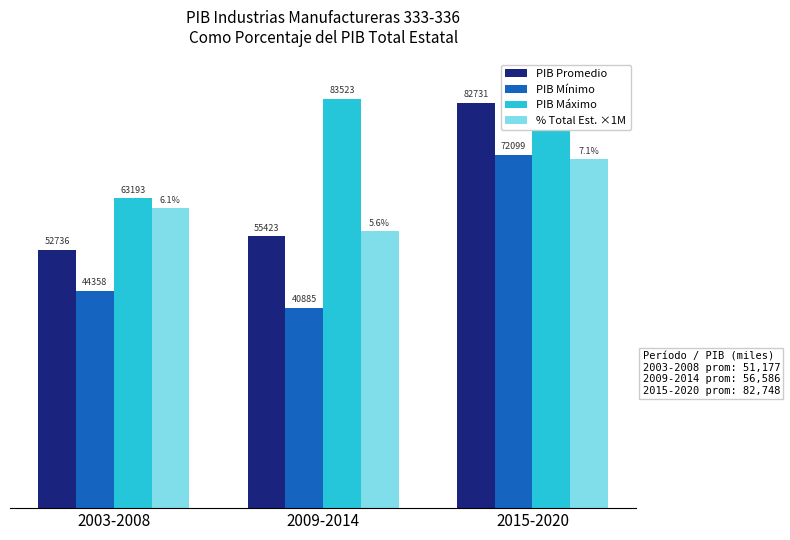

The value of % Total Est. ×1M at 2015-2020 is 99964.5. True or false?

False